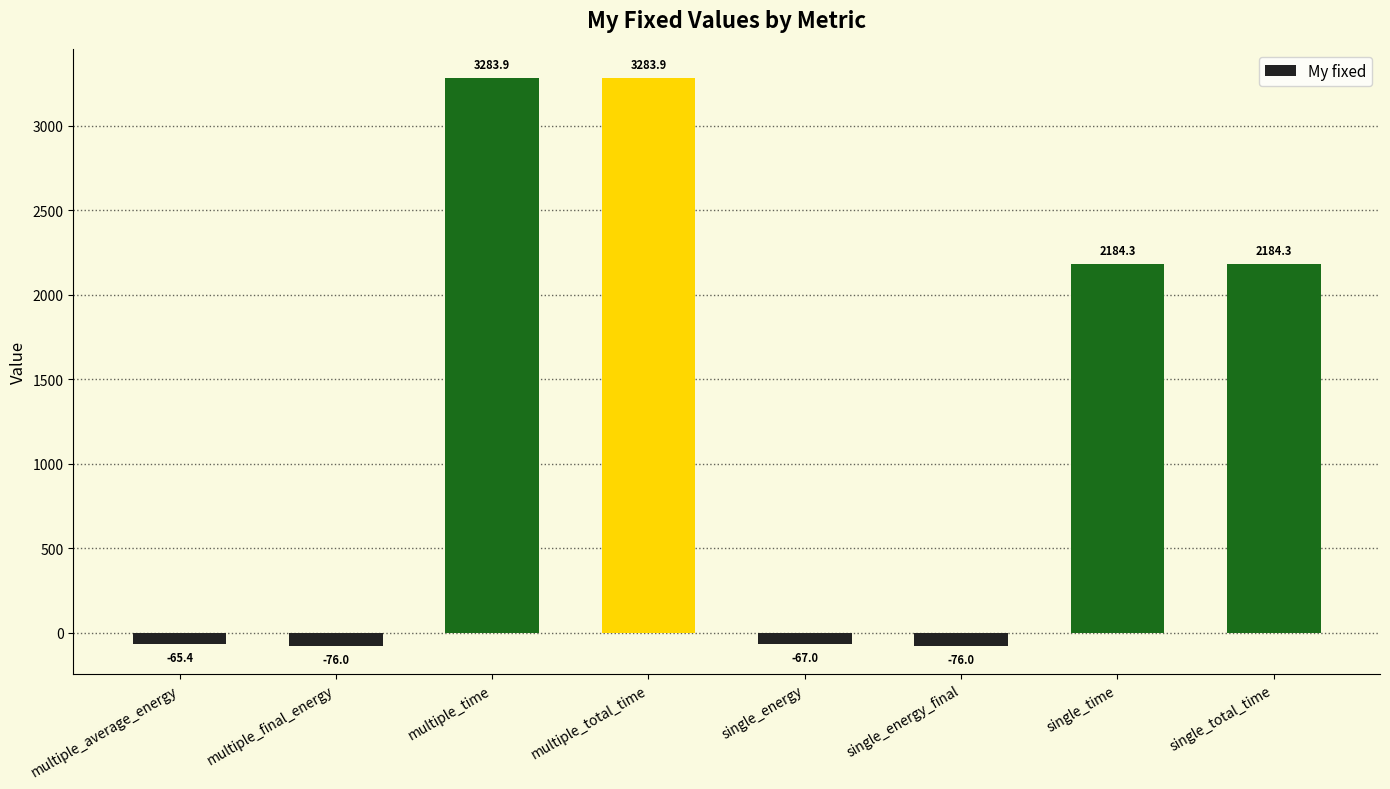

What is the label of the 5th bar from the left?

single_energy